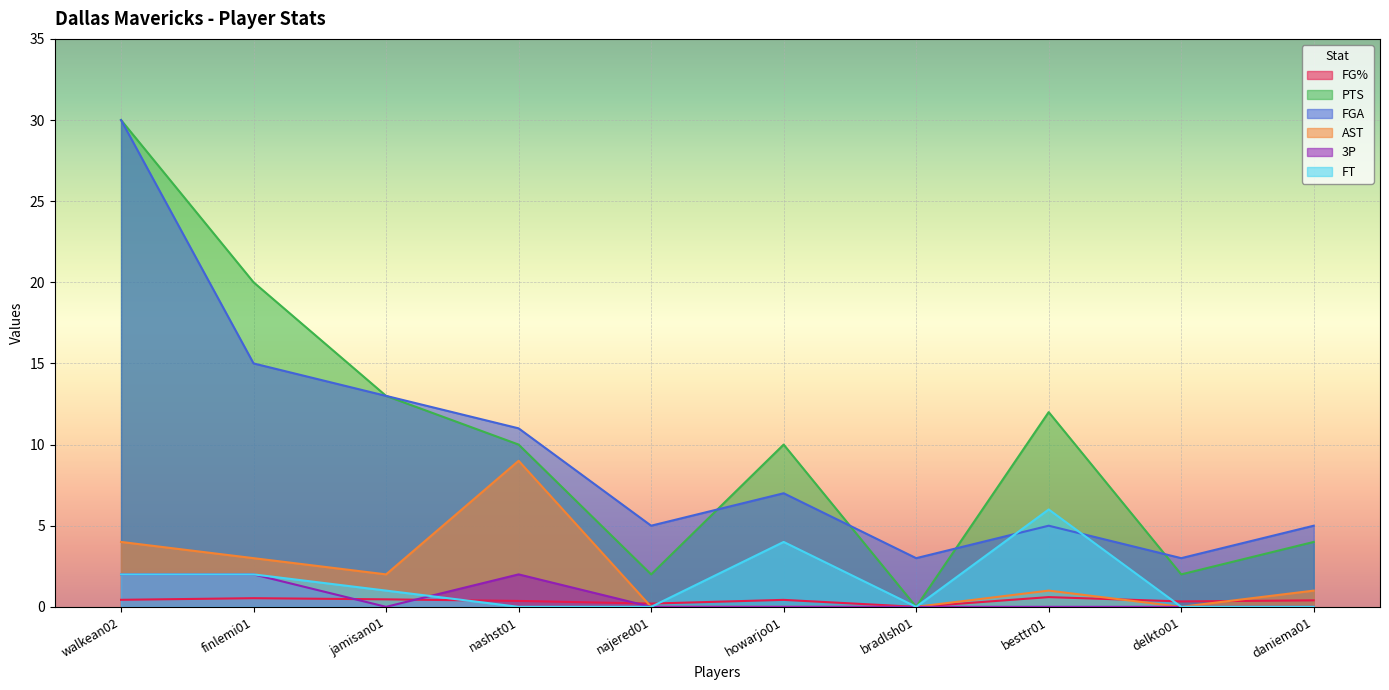

At najered01, list the series in order from smallest to largest.

AST, 3P, FT, FG%, PTS, FGA